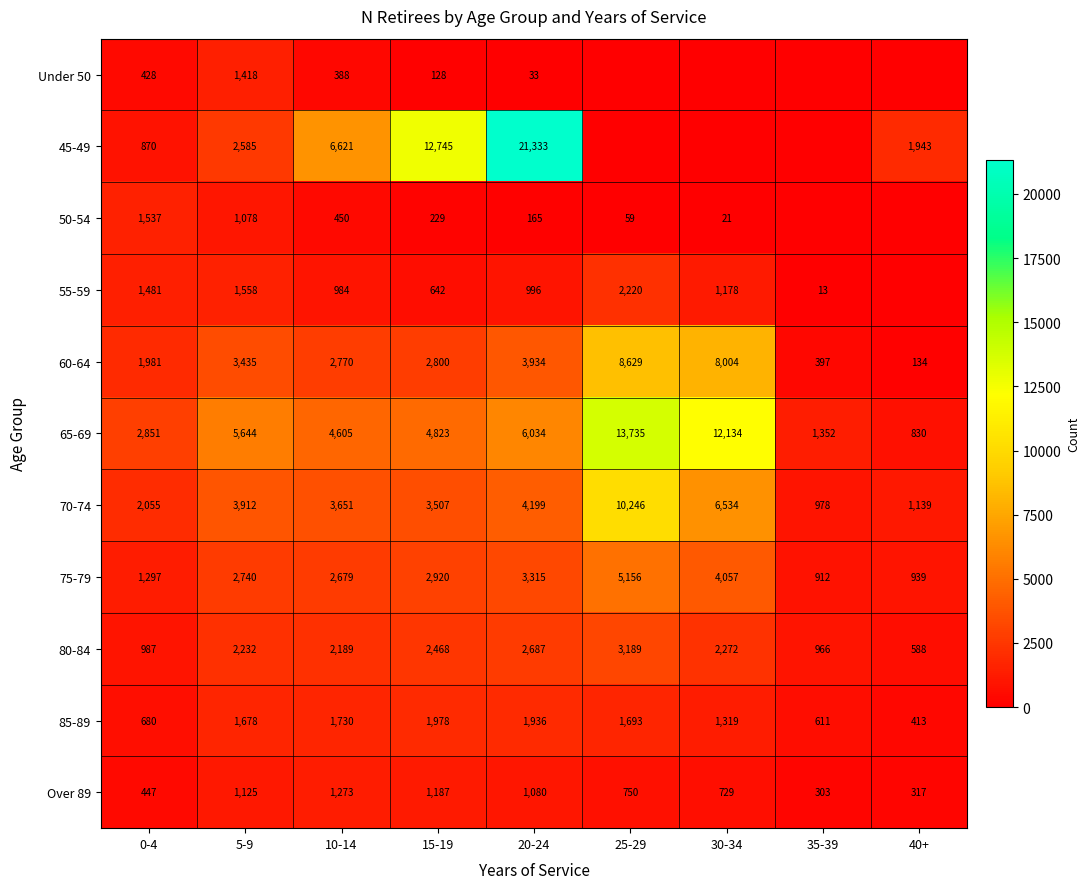

At 10-14, list the series in order from largest to smallest.

45-49, 65-69, 70-74, 60-64, 75-79, 80-84, 85-89, Over 89, 55-59, 50-54, Under 50